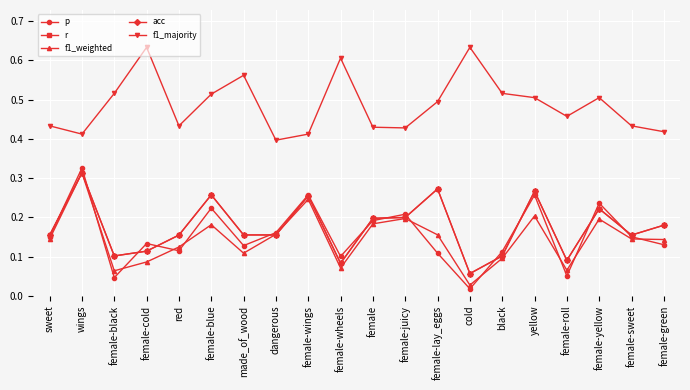

What is the difference between the maximum and second lowest values in the p series?

0.3